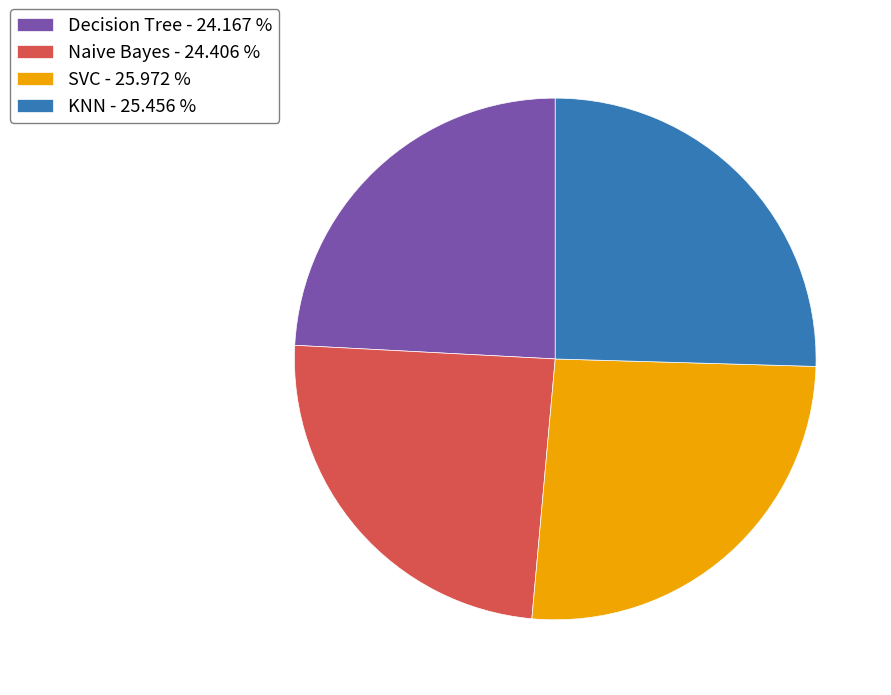

Is Decision Tree - 24.167 % the majority of the pie?

No